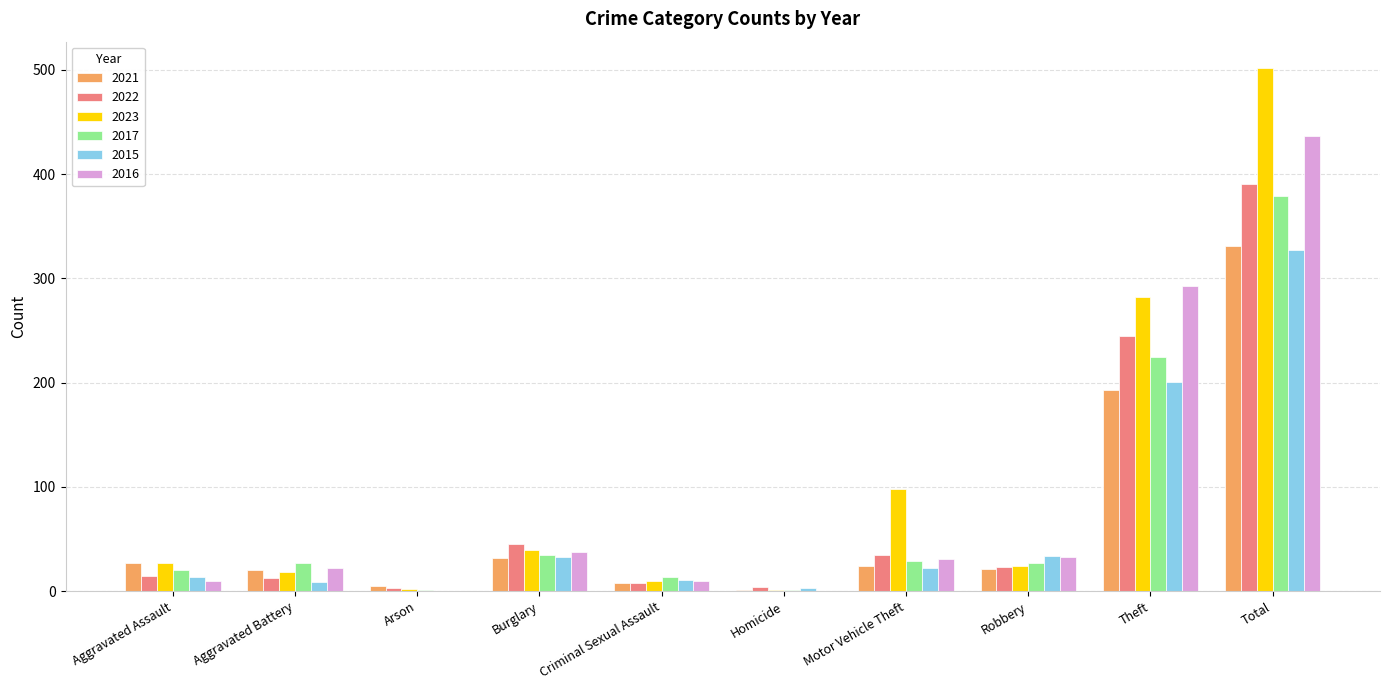

Is the value of 2016 at Robbery greater than the value of 2022 at Aggravated Assault?

Yes